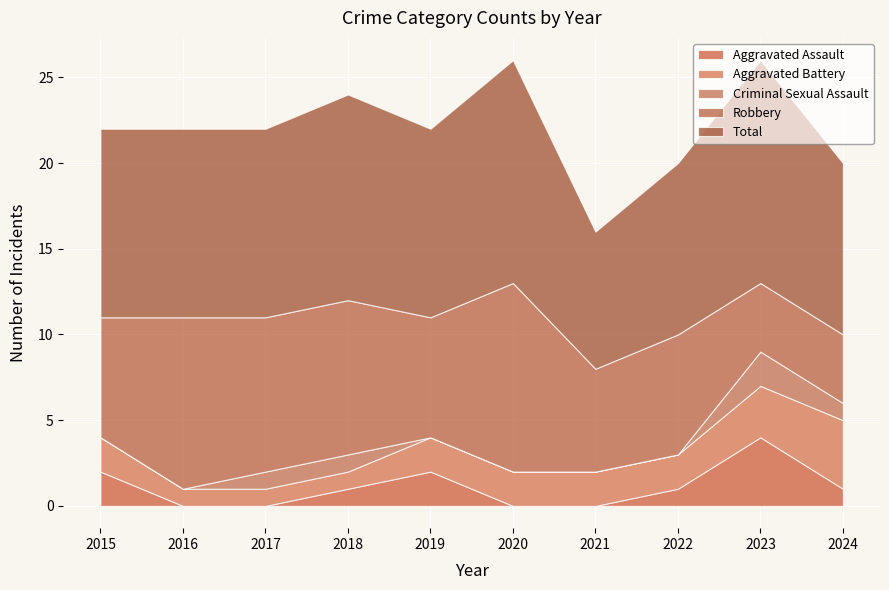

At which label does Robbery reach its peak?

2020